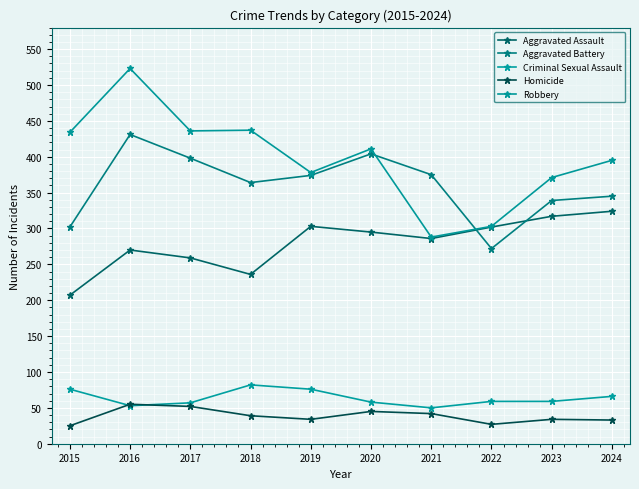

What is the value of the Aggravated Assault point at the 4th from the left?

236